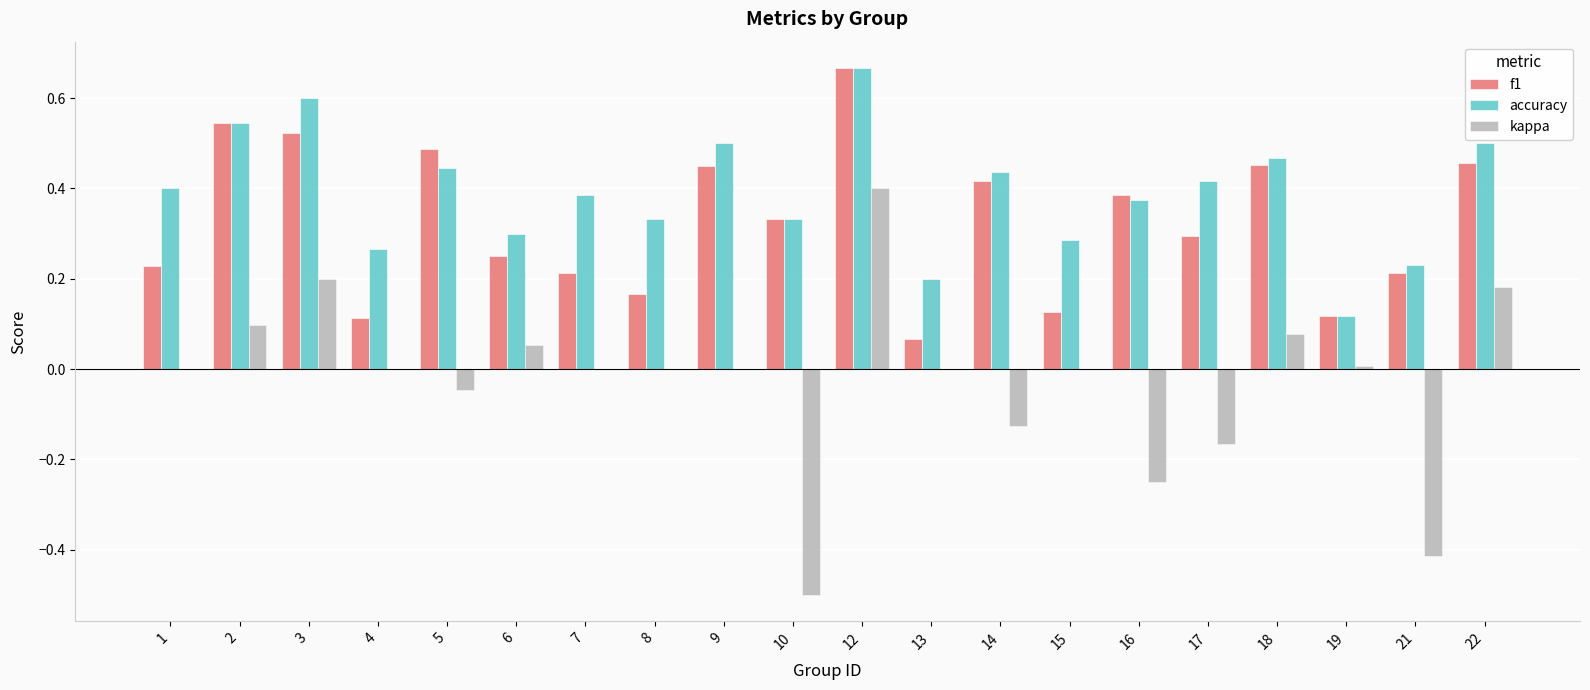

The value of kappa at 13 is -0.6. True or false?

False